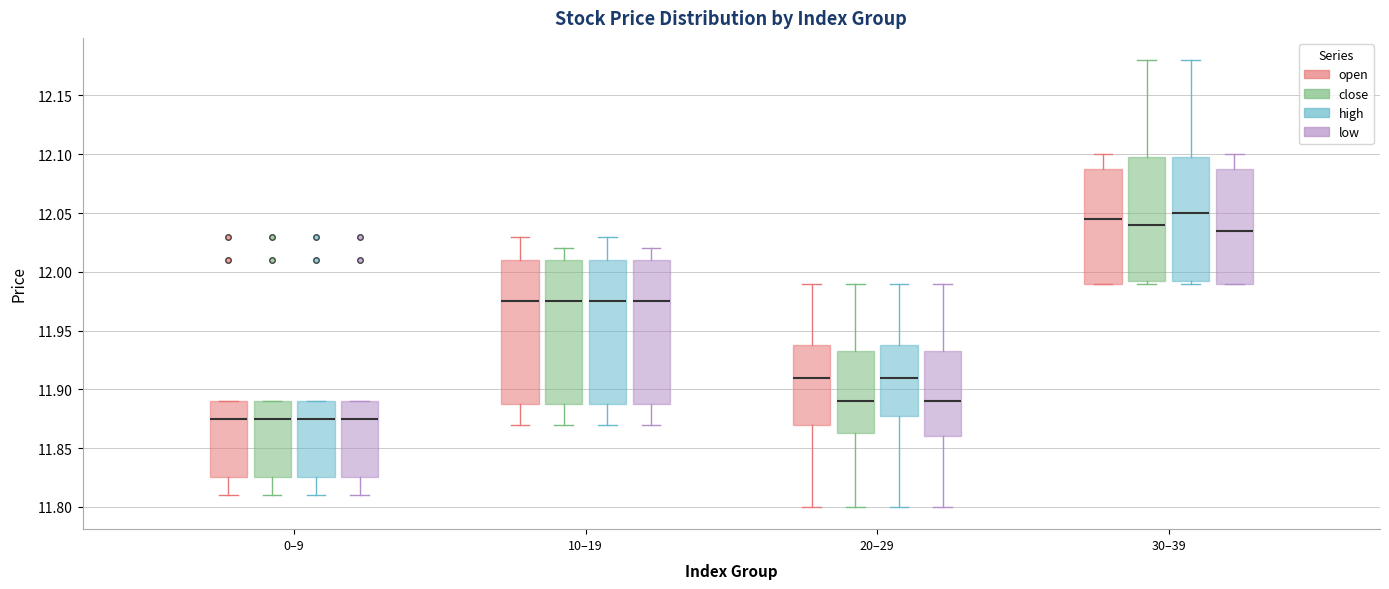

Which box's median line is the highest?

30–39 (high)